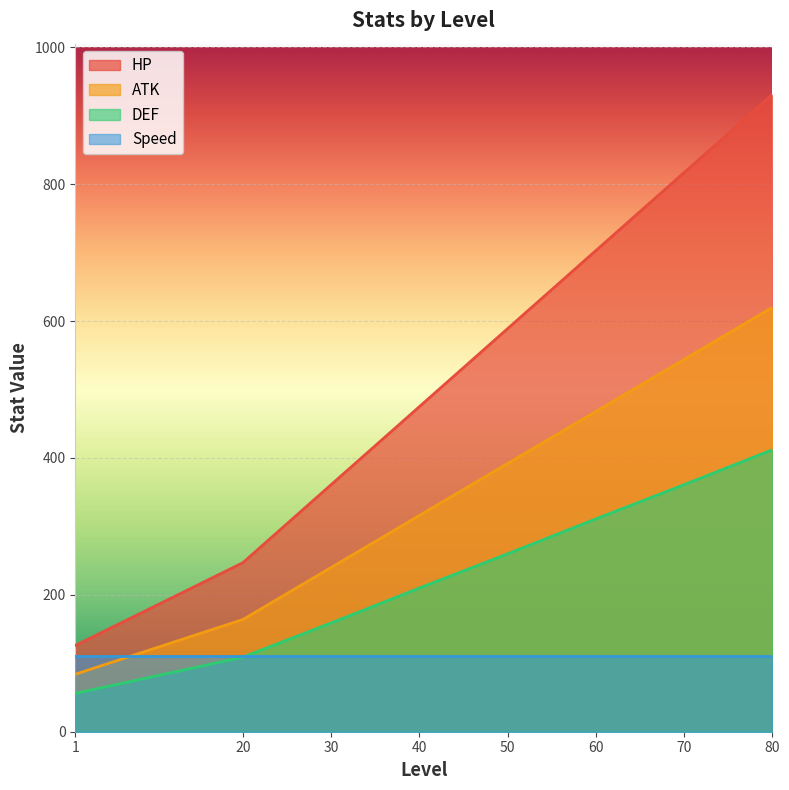

How many values in the HP series are below 589?

4